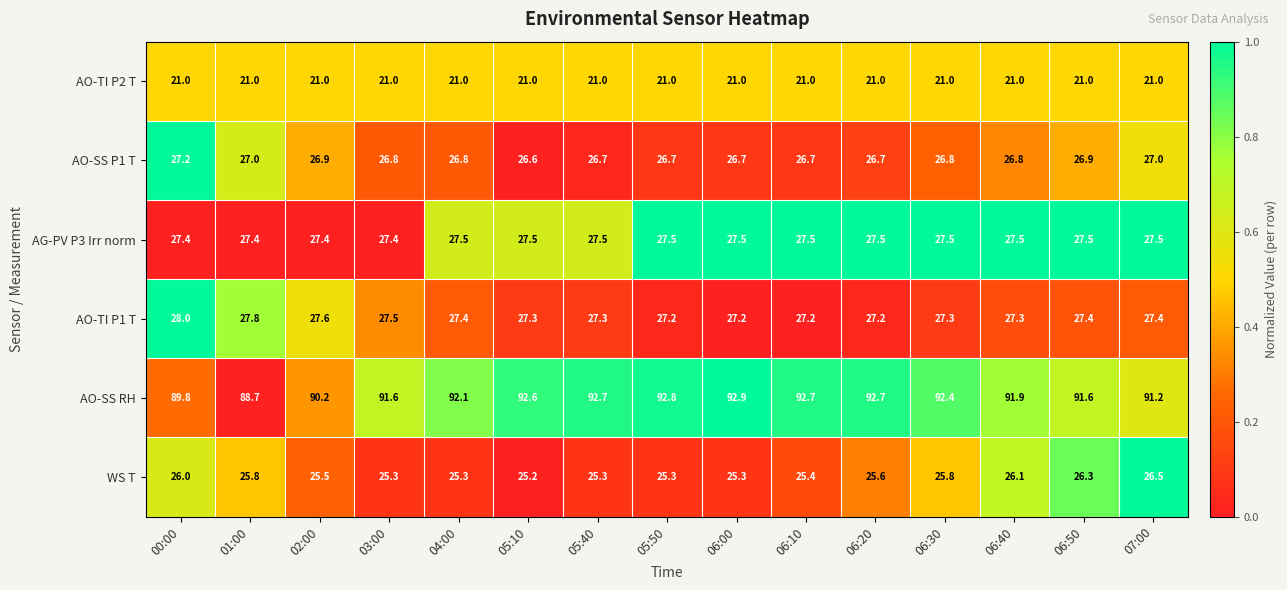

Is it true that AO-SS RH equals 23.8 at 01:00?

False